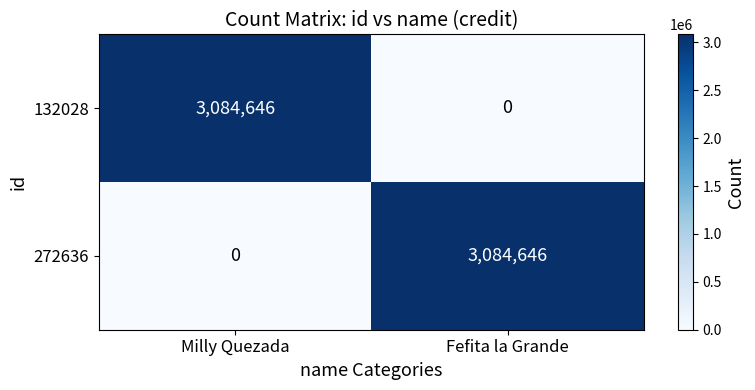

How many series are shown in this chart?

2